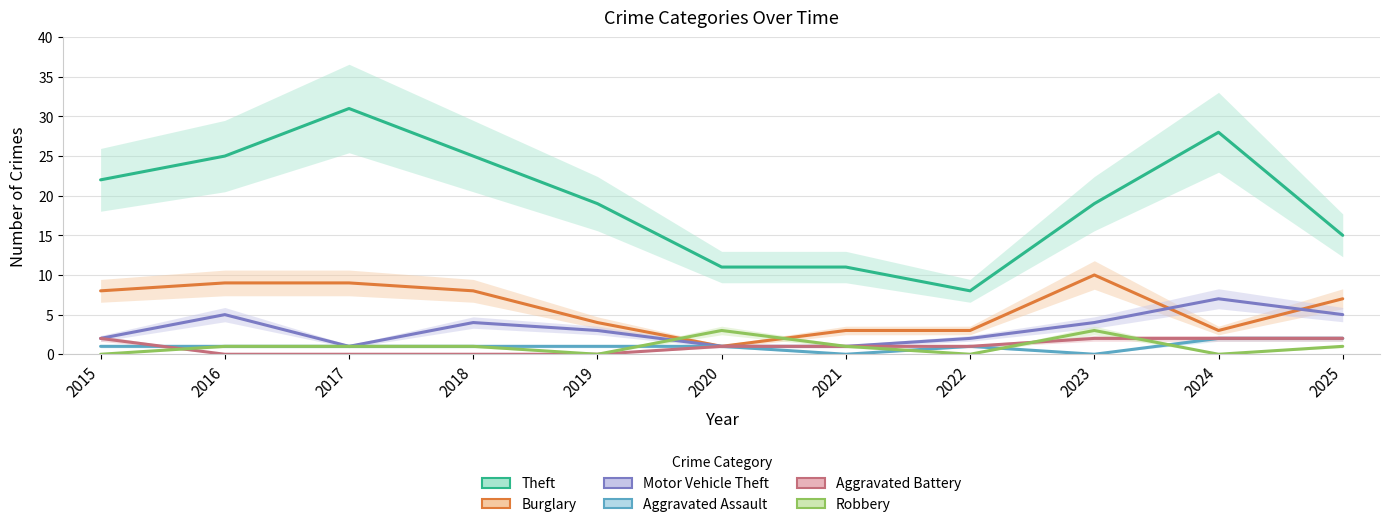

At which label is Motor Vehicle Theft closest to 4?

2018